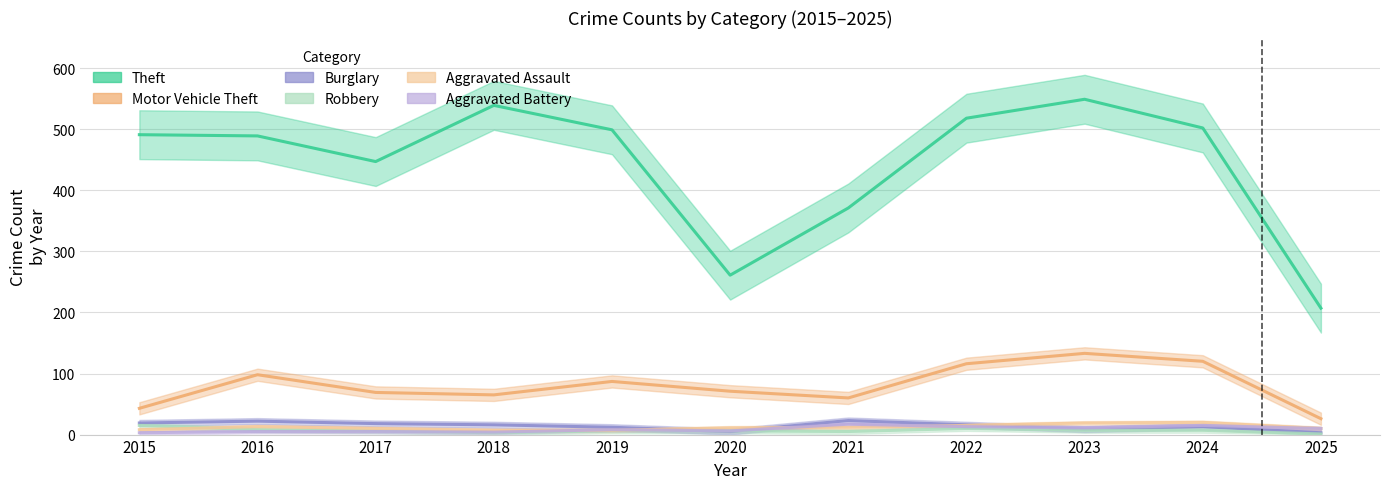

Which category has the highest value in the Aggravated Battery series?

2021